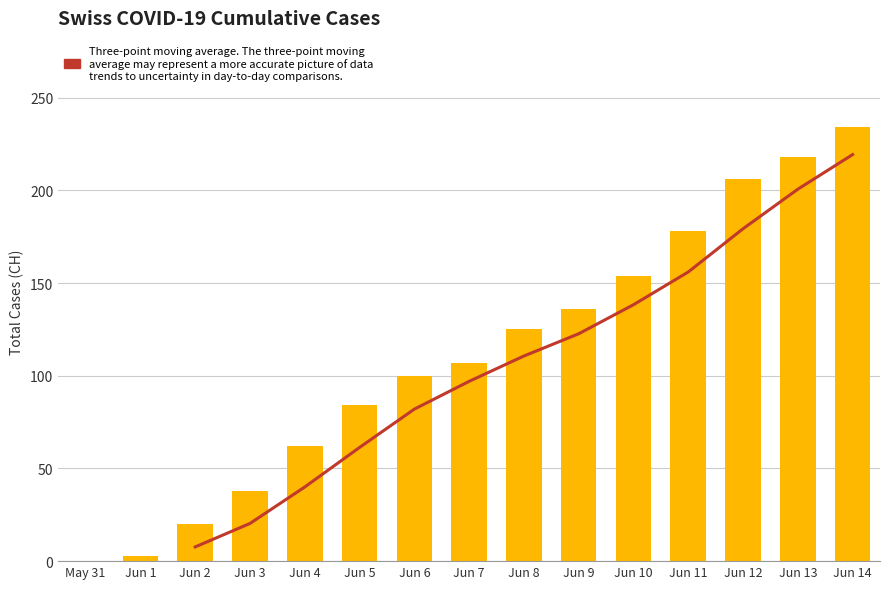

Which series has the largest range (max minus min)?

Total Cases (CH)